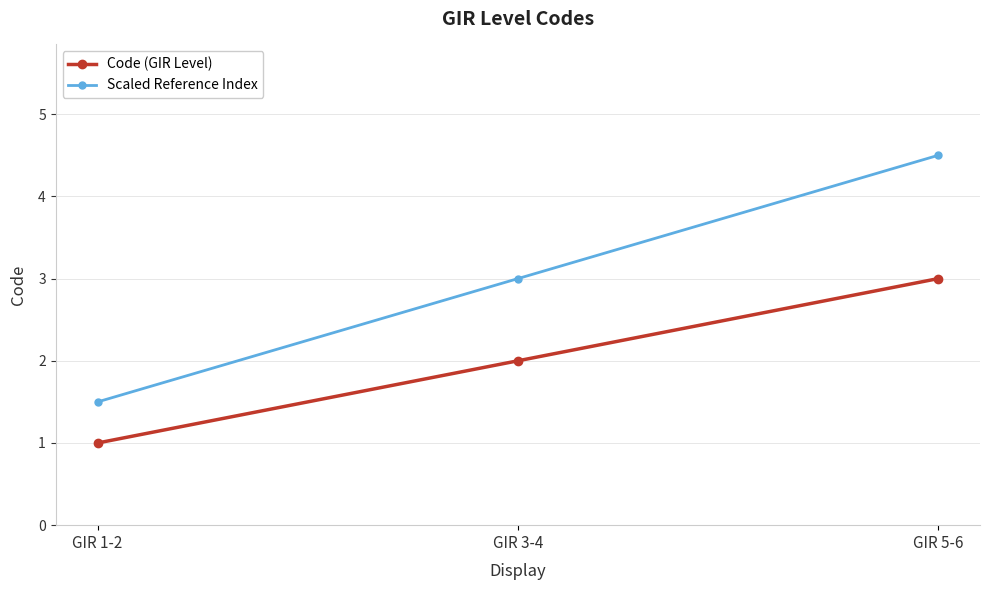

Rank the series by their average value, from highest to lowest.

Scaled Reference Index, Code (GIR Level)